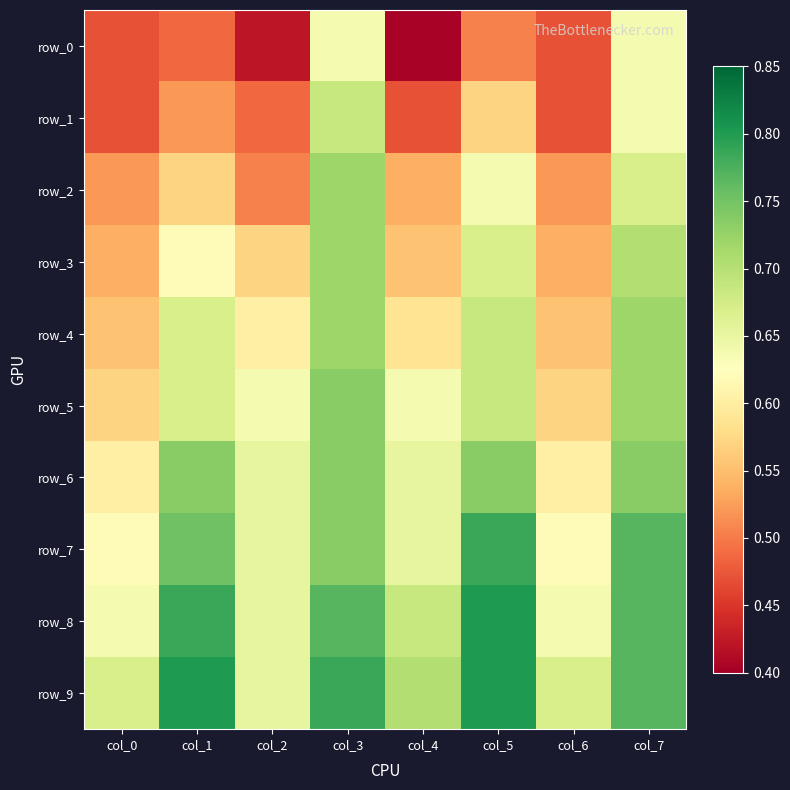

At how many categories does at least one series exceed 0?

8